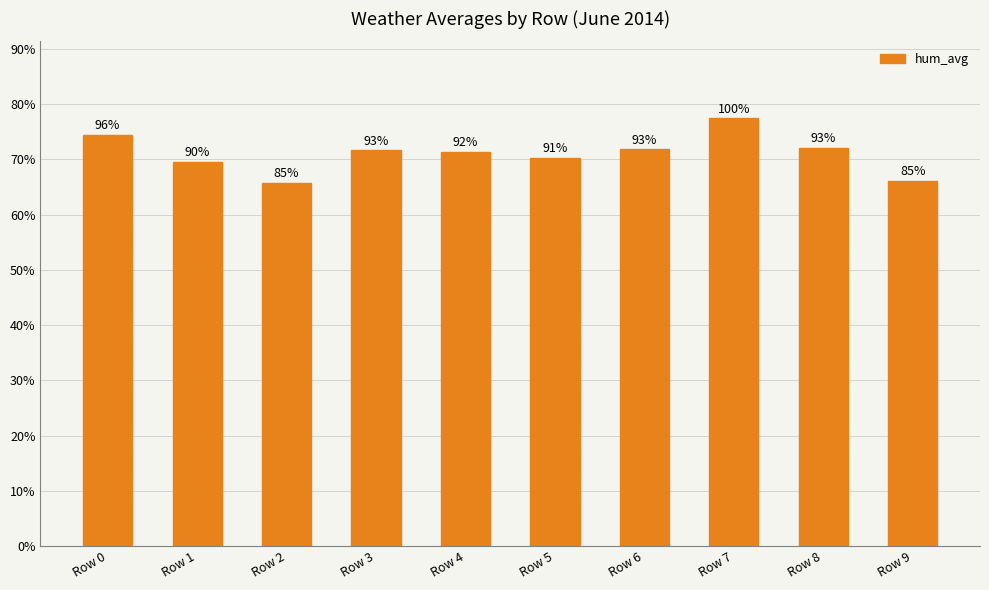

Are the bars horizontal?

No